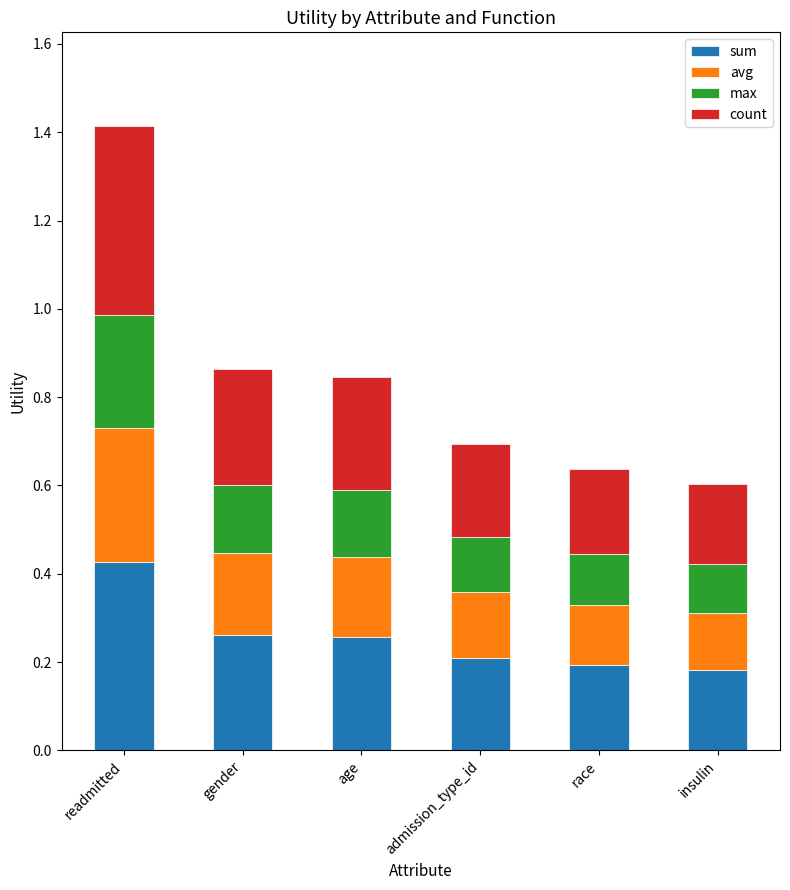

What is the sum of all sum values?

1.5